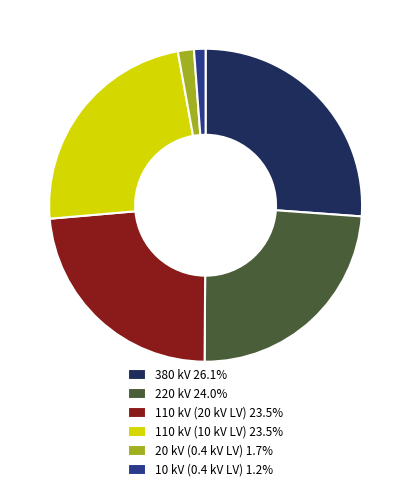

Combined, do 20 kV (0.4 kV LV) 1.7% and 380 kV 26.1% account for over 50%?

No